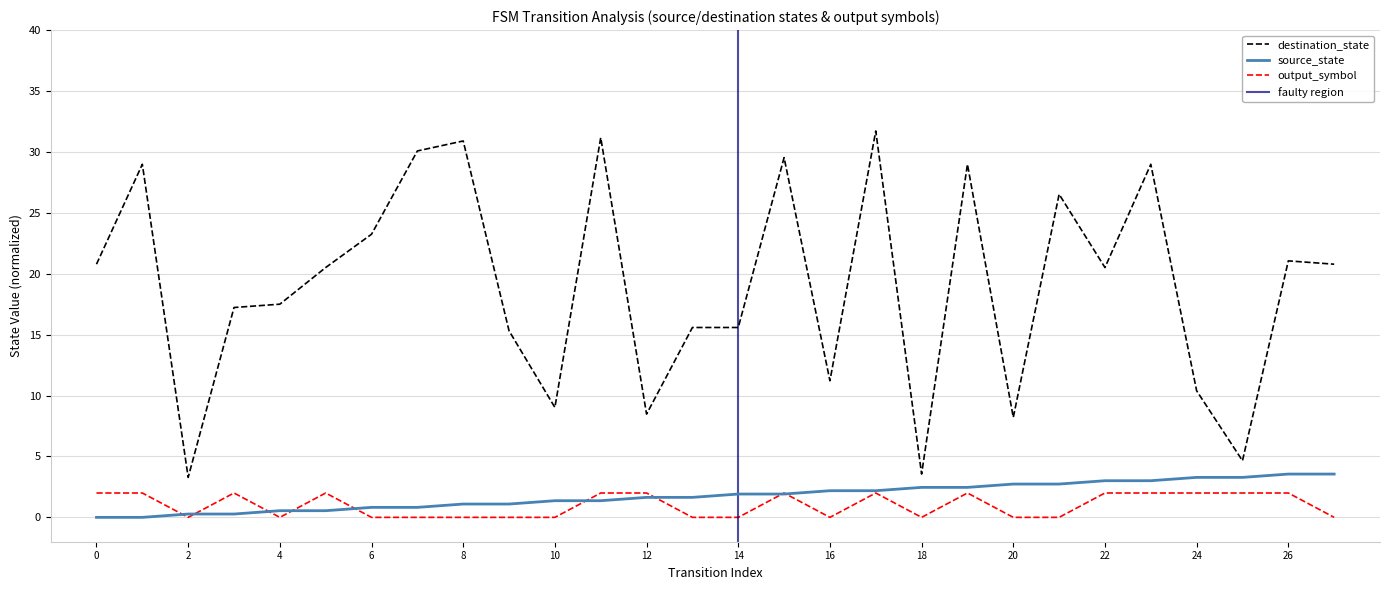

Between 9 and 2, which is larger?

9